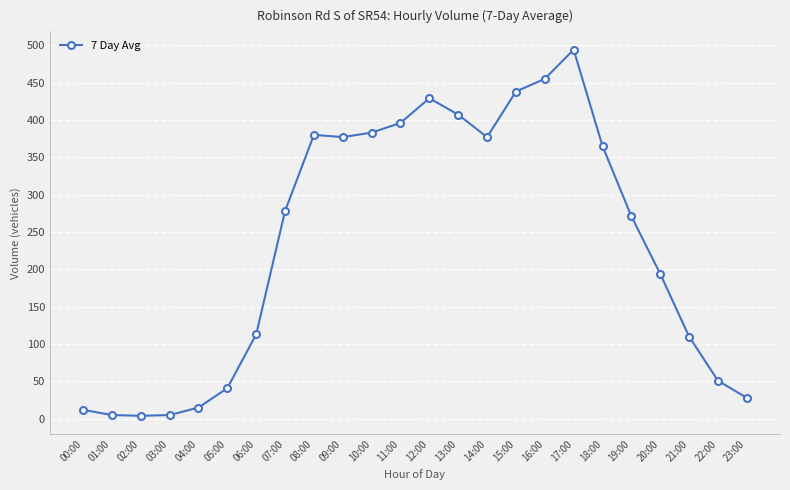

The value at 14:00 is 667. True or false?

False